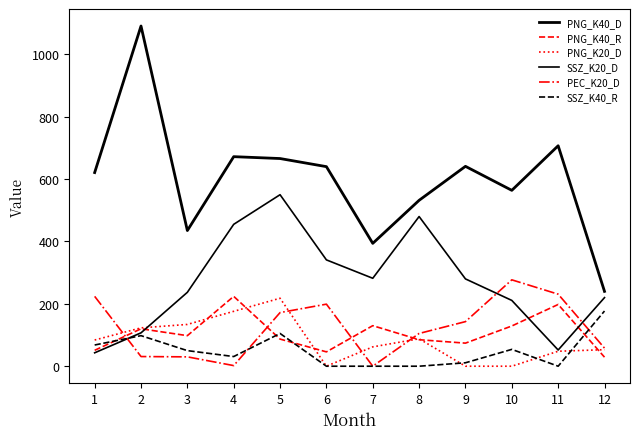

True or false: PNG_K40_D and SSZ_K40_R cross at least once.

False